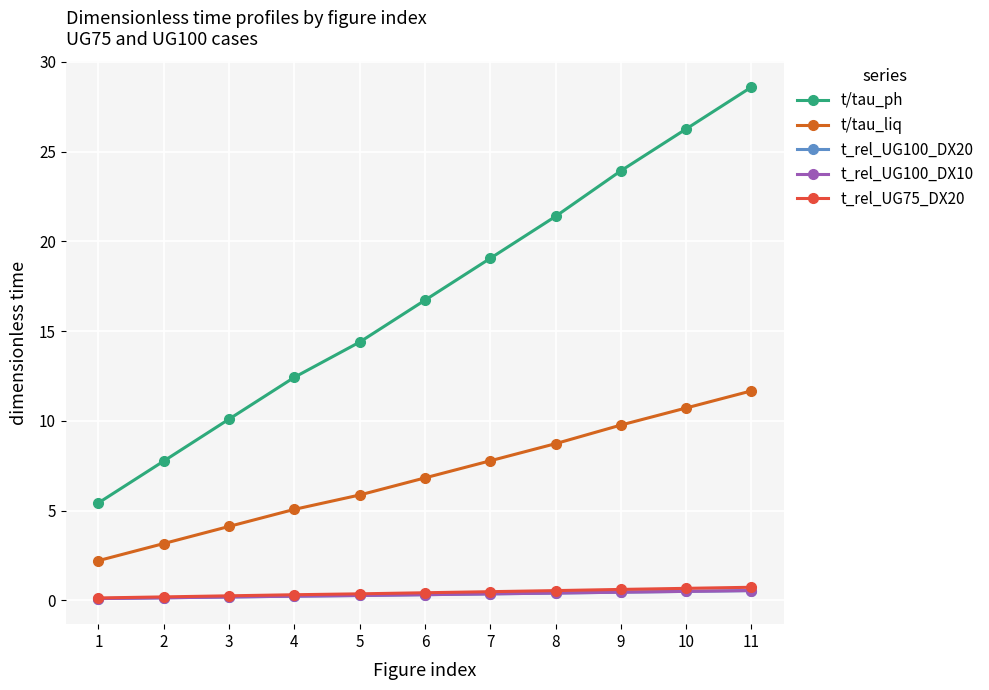

What is the greatest value displayed?

28.6